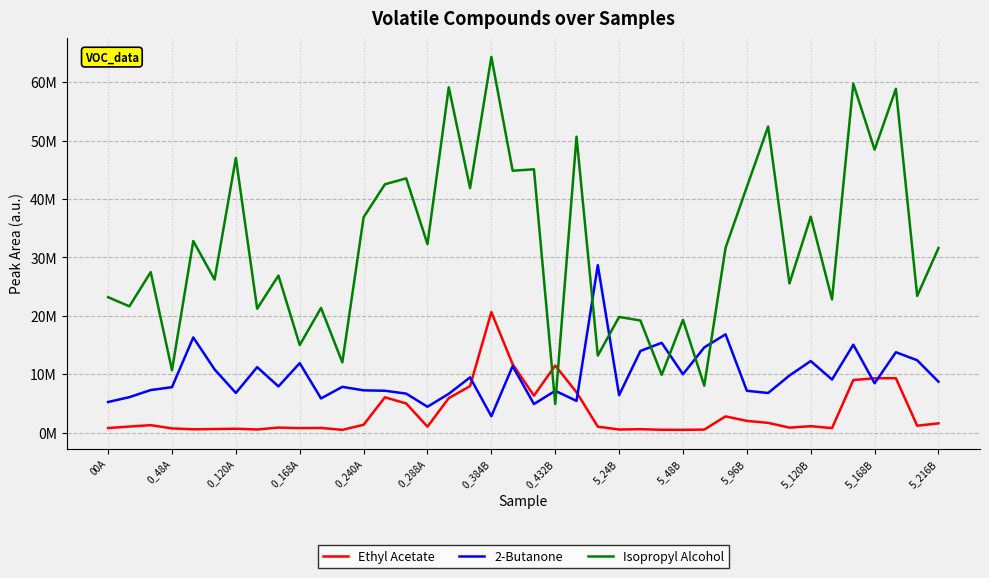

What are all the series names shown in the legend?

Ethyl Acetate, 2-Butanone, Isopropyl Alcohol